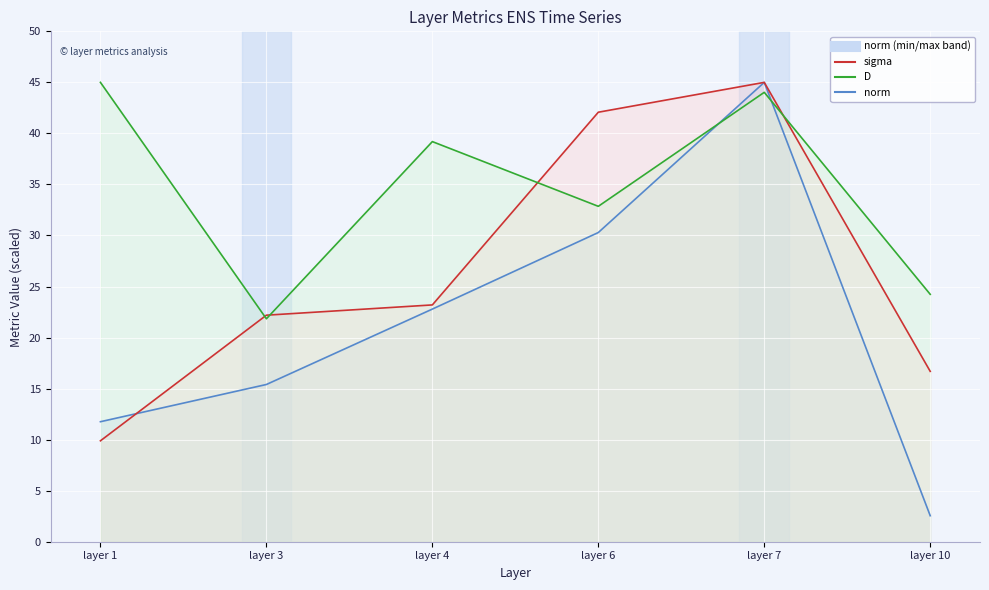

List the series in order of their overall mean, highest first.

D line, sigma line, norm line